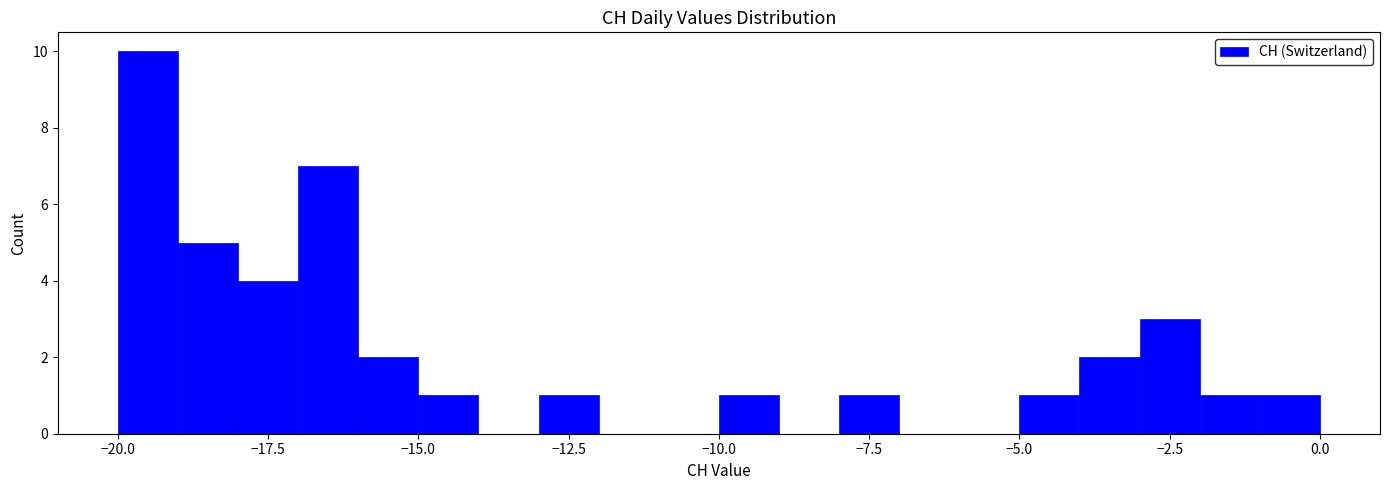

Read against the x-axis, roughly where is the centre of the tallest bar?

-19.5